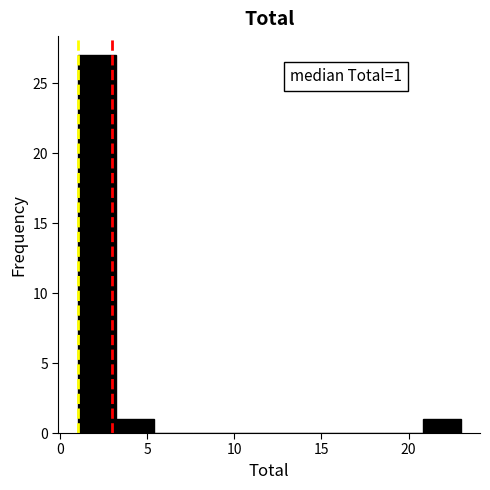

Over which range of the x-axis is the bar tallest?

1.0 to 3.2